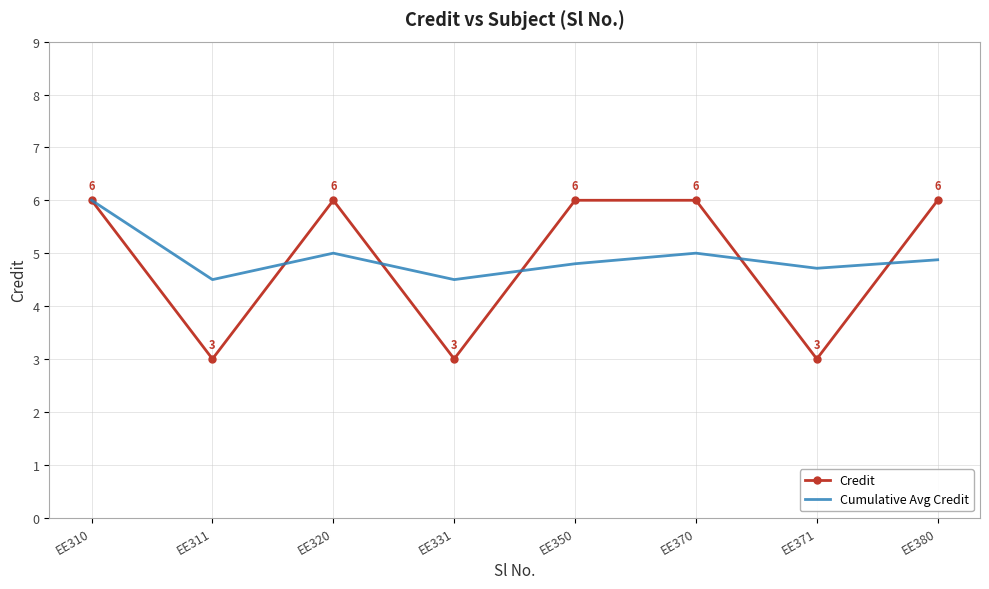

The value of Credit at EE331 is 0.7. True or false?

False